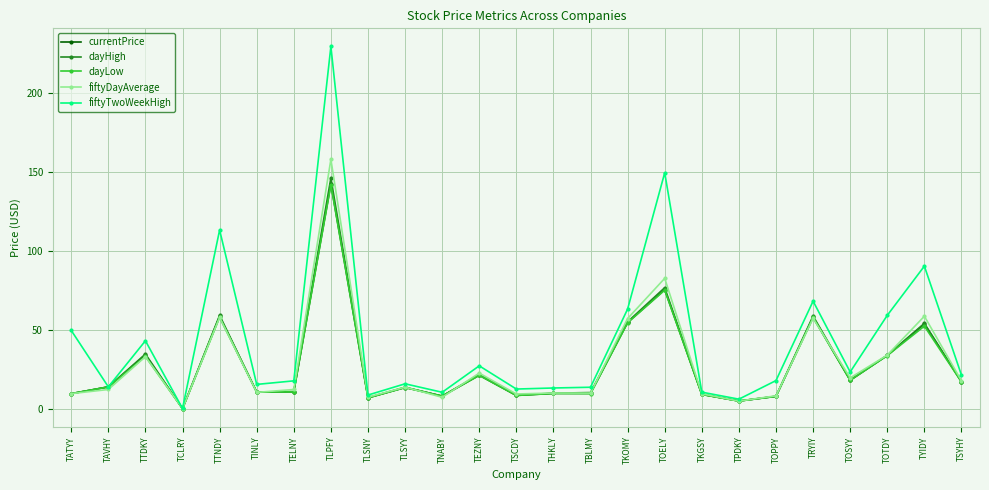

True or false: currentPrice has more than 0 points higher than both neighbors.

True